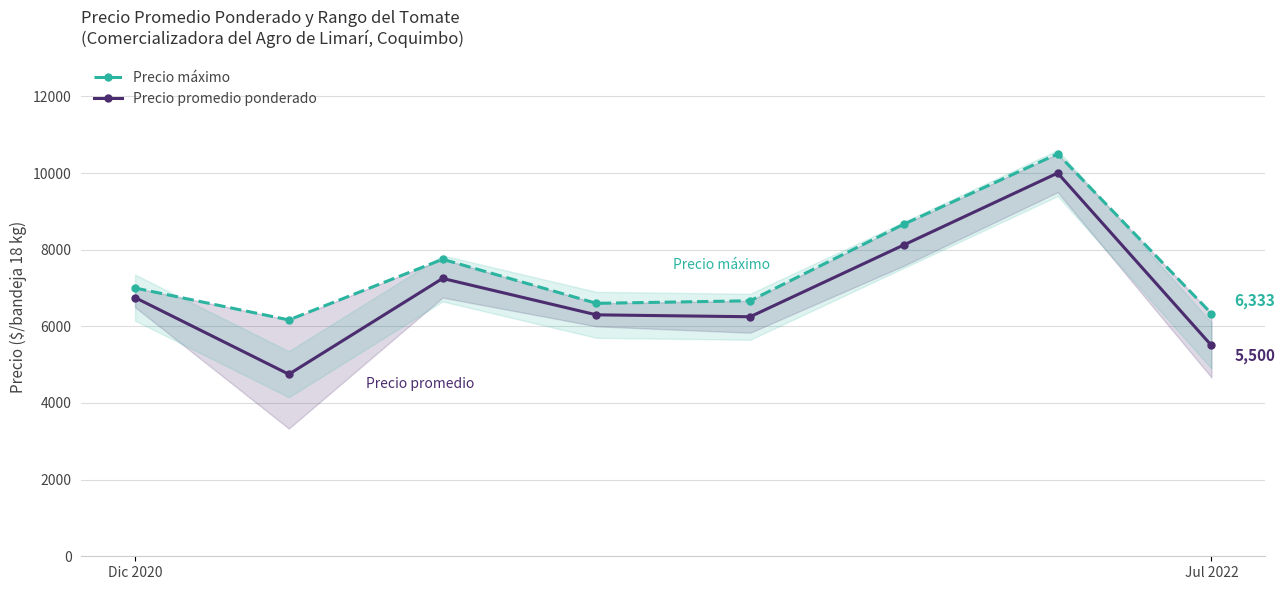

Rank the series by their maximum value, from lowest to highest.

Precio promedio ponderado, Precio máximo